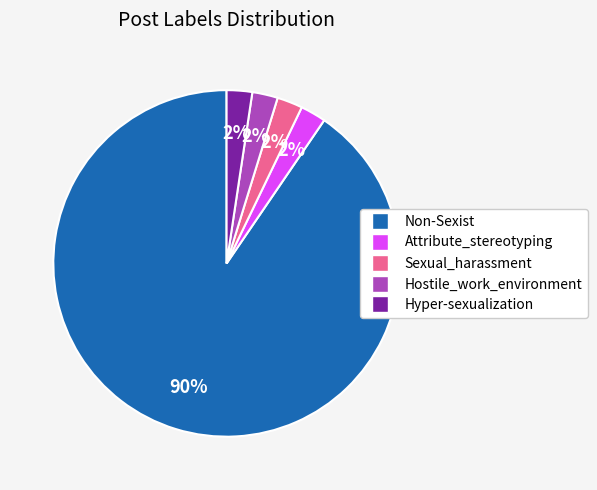

Which category has the biggest portion of the pie?

Non-Sexist